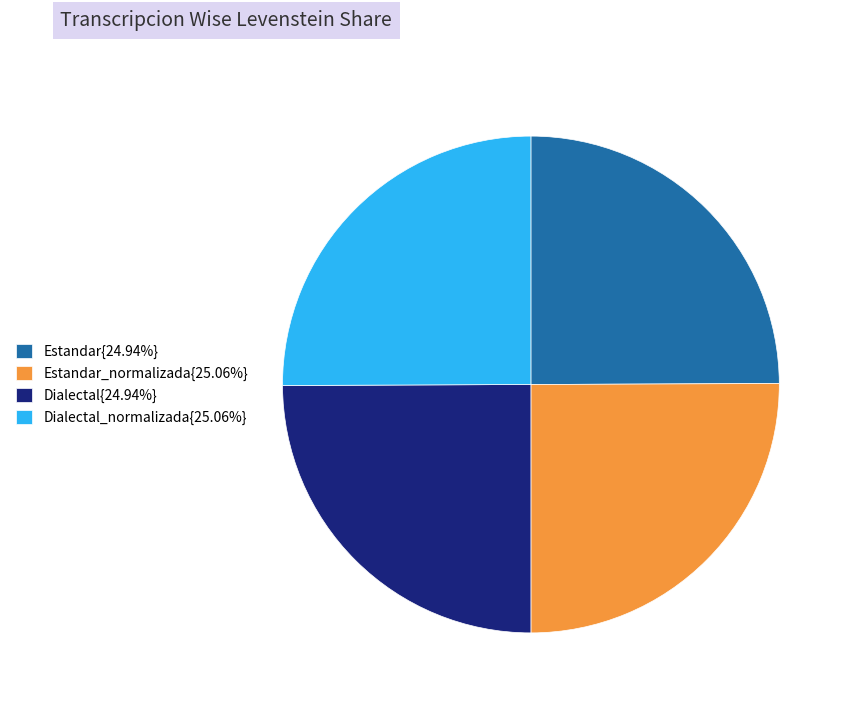

Is Dialectal_normalizada{25.06%} the majority of the pie?

No